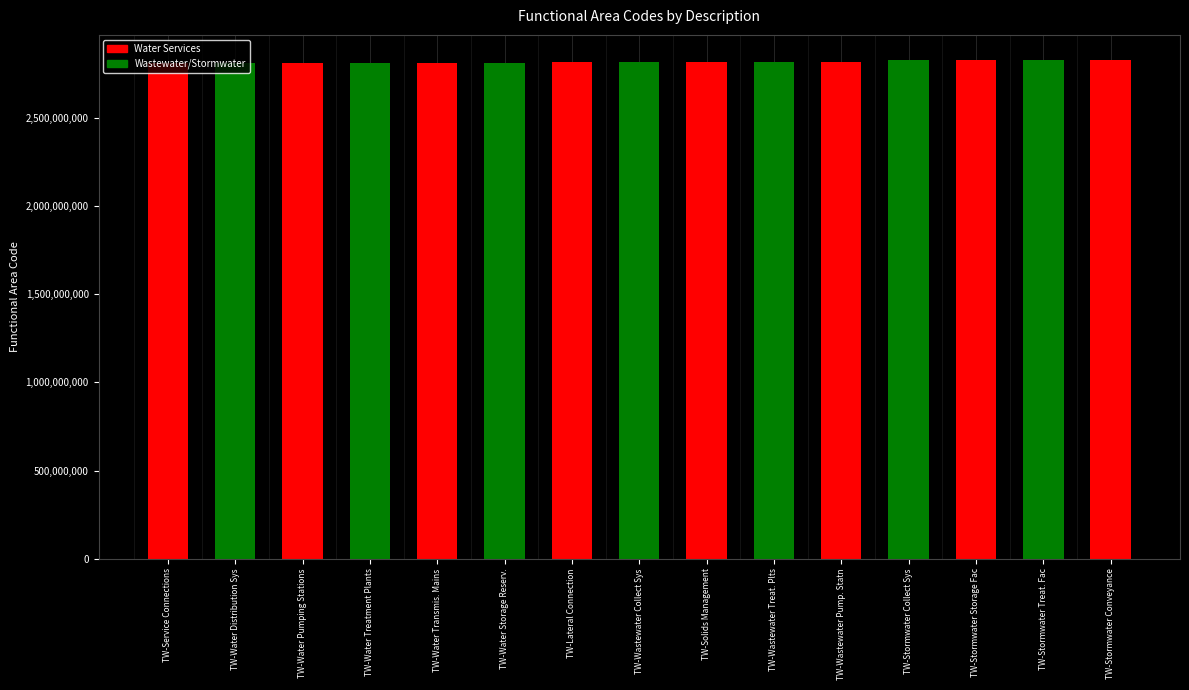

What is the label of the 5th bar from the right?

TW-Wastewater Pump. Statn